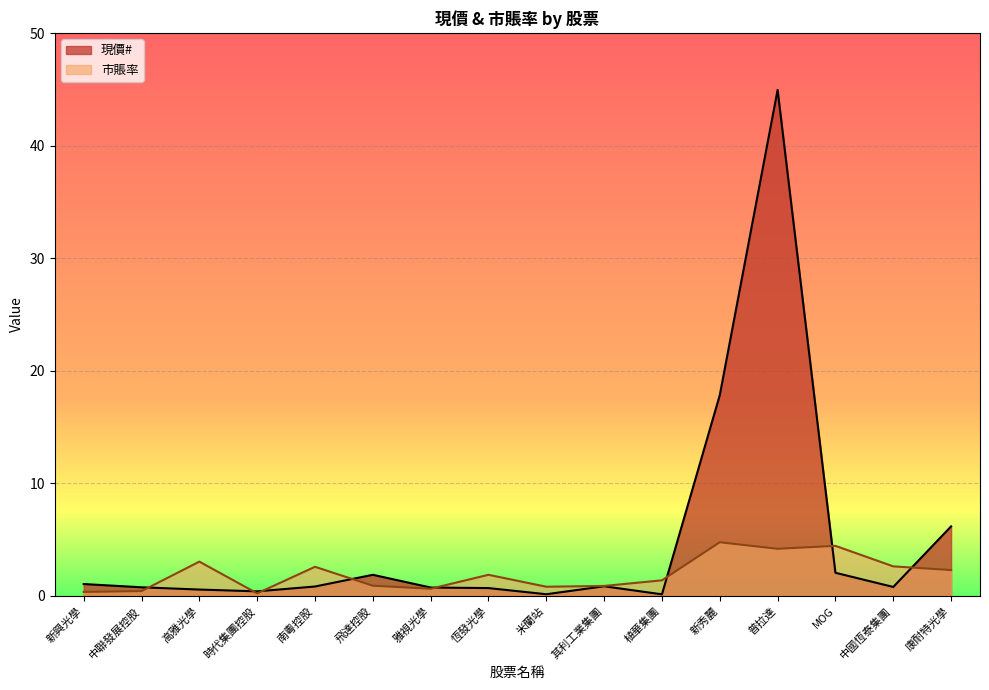

What is the approximate value of 市賬率 at 中國恆泰集團?

2.6